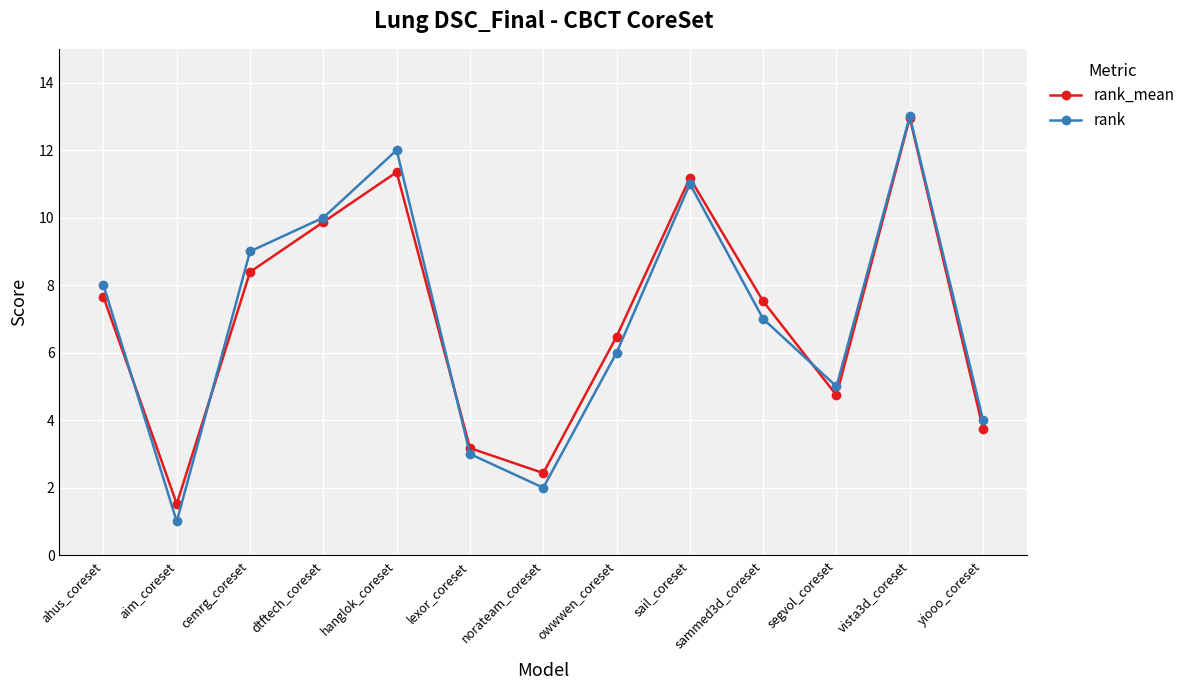

Reading left to right, list all the values displayed in this chart.

rank_mean: ahus_coreset=7.7	aim_coreset=1.5	cemrg_coreset=8.4	dtftech_coreset=9.9	hanglok_coreset=11.3	lexor_coreset=3.2	norateam_coreset=2.4	owwwen_coreset=6.5	sail_coreset=11.2	sammed3d_coreset=7.5	segvol_coreset=4.7	vista3d_coreset=13.0	yiooo_coreset=3.7
rank: ahus_coreset=8.0	aim_coreset=1.0	cemrg_coreset=9.0	dtftech_coreset=10.0	hanglok_coreset=12.0	lexor_coreset=3.0	norateam_coreset=2.0	owwwen_coreset=6.0	sail_coreset=11.0	sammed3d_coreset=7.0	segvol_coreset=5.0	vista3d_coreset=13.0	yiooo_coreset=4.0